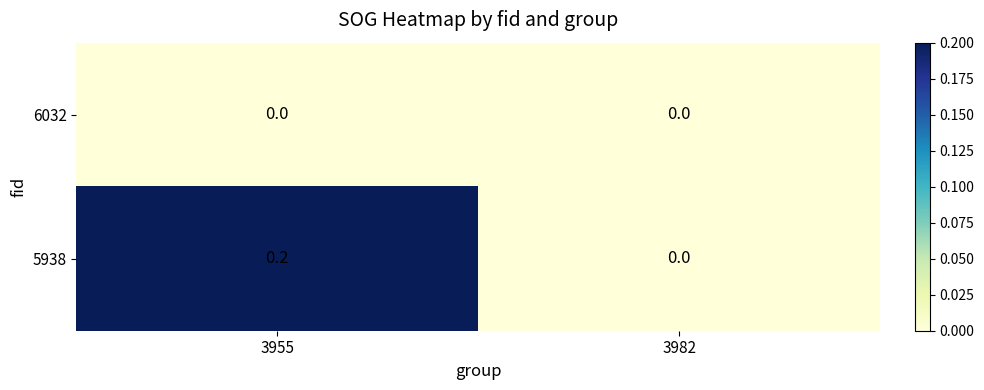

Which series has the widest spread of values?

5938